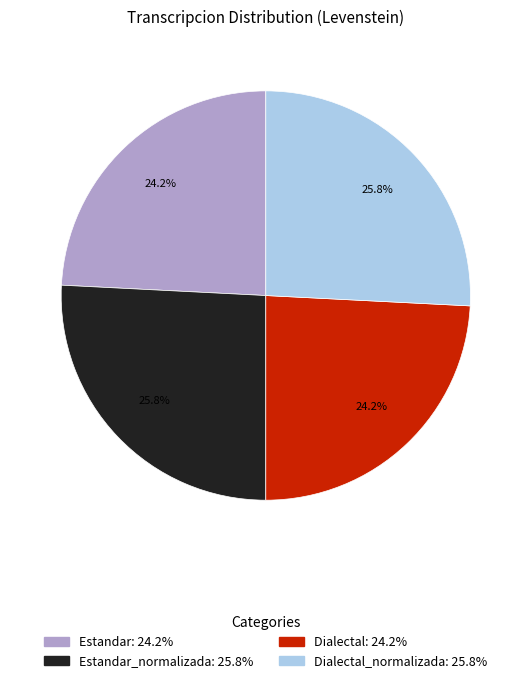

What percentage is NOT represented by Dialectal: 24.2%?

75.8%